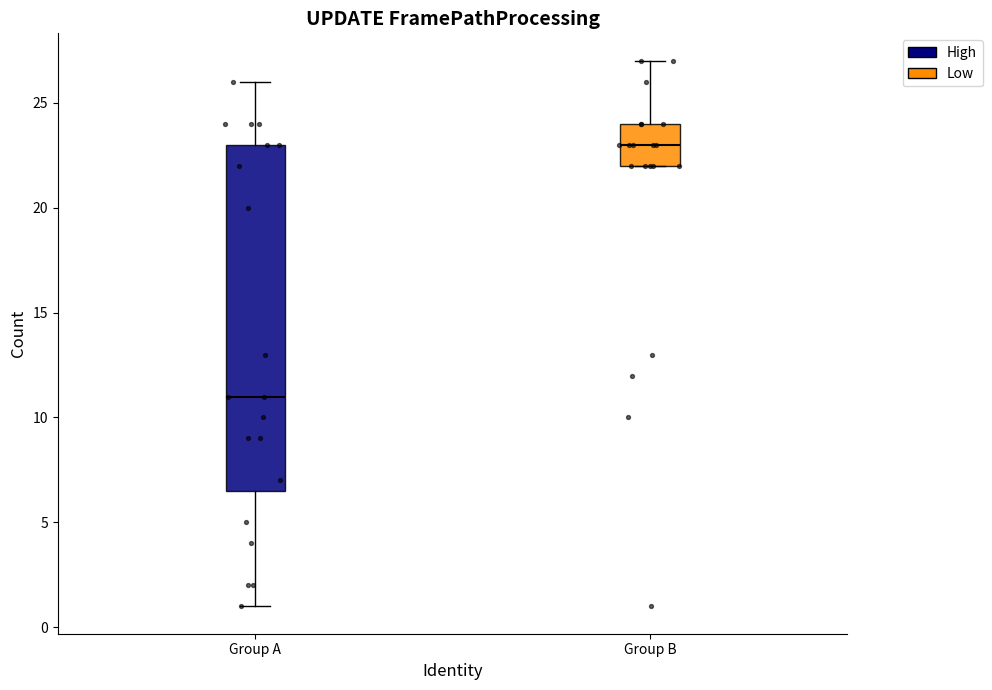

Reading left to right, read every box against the y-axis: the position of its median line, the range the box covers, and the ends of its whiskers. The values are not printed on the chart, so give them approximately, as read against the axis.

Group A: median 11.0, box 6.5 to 23.0, whiskers 1.0 to 26.0
Group B: median 23.0, box 22.0 to 24.0, whiskers 22.0 to 27.0